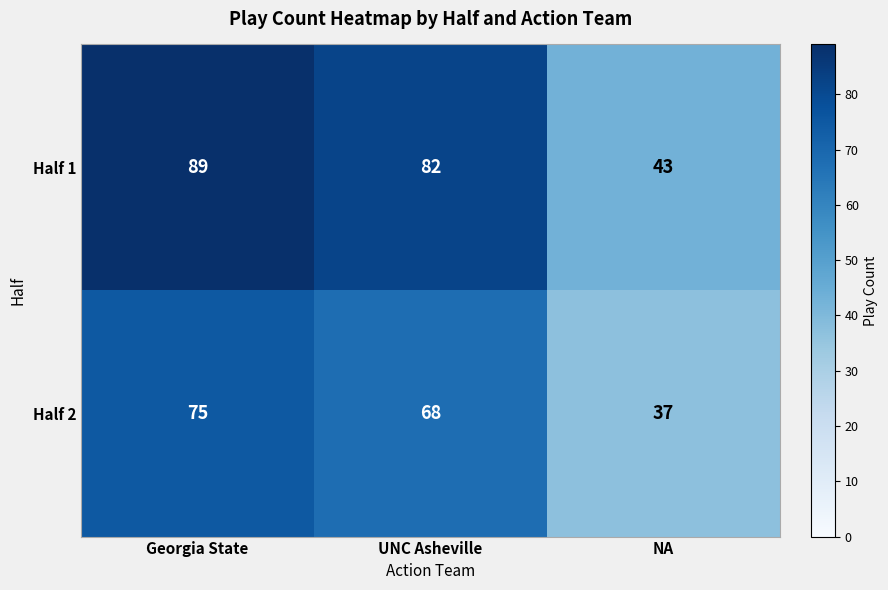

What is the total value across all series at NA?

80